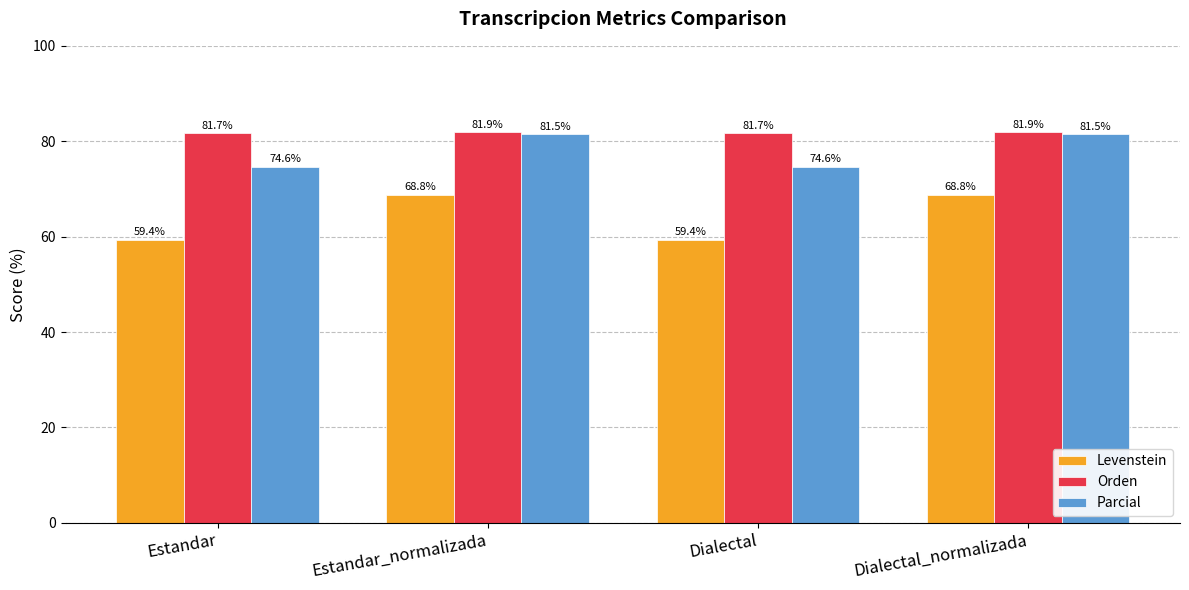

What is the label of the 3rd bar from the right?

Estandar_normalizada